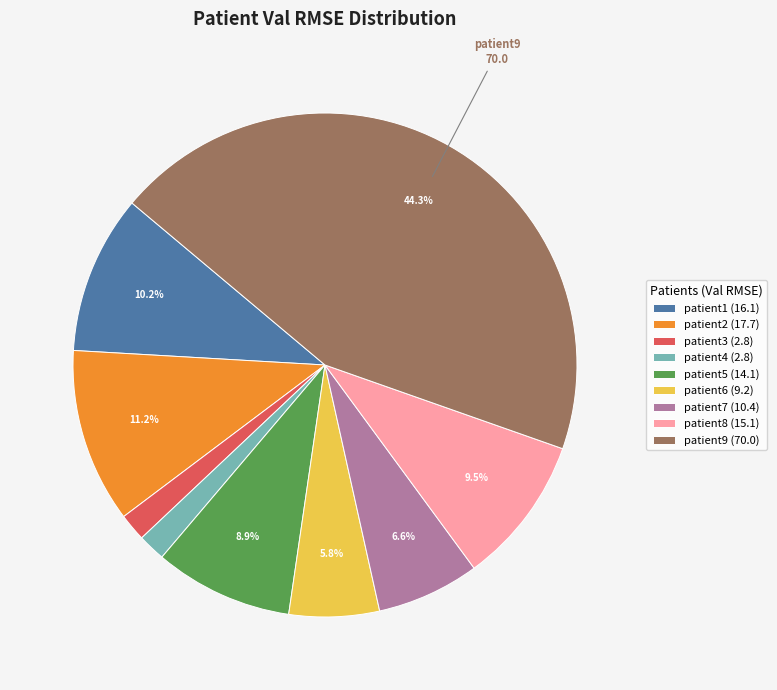

Between patient9 (70.0) and patient2 (17.7), which is larger?

patient9 (70.0)